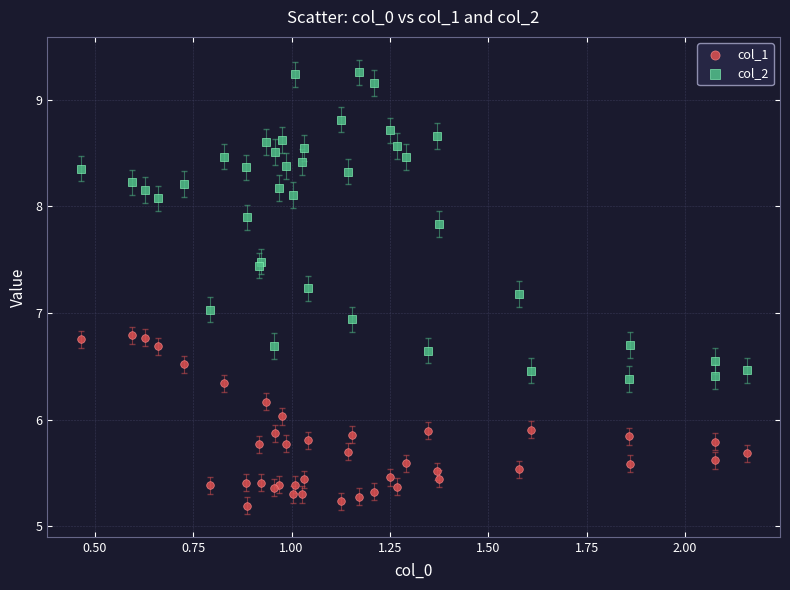

Which series contains the highest Y value?

col_2